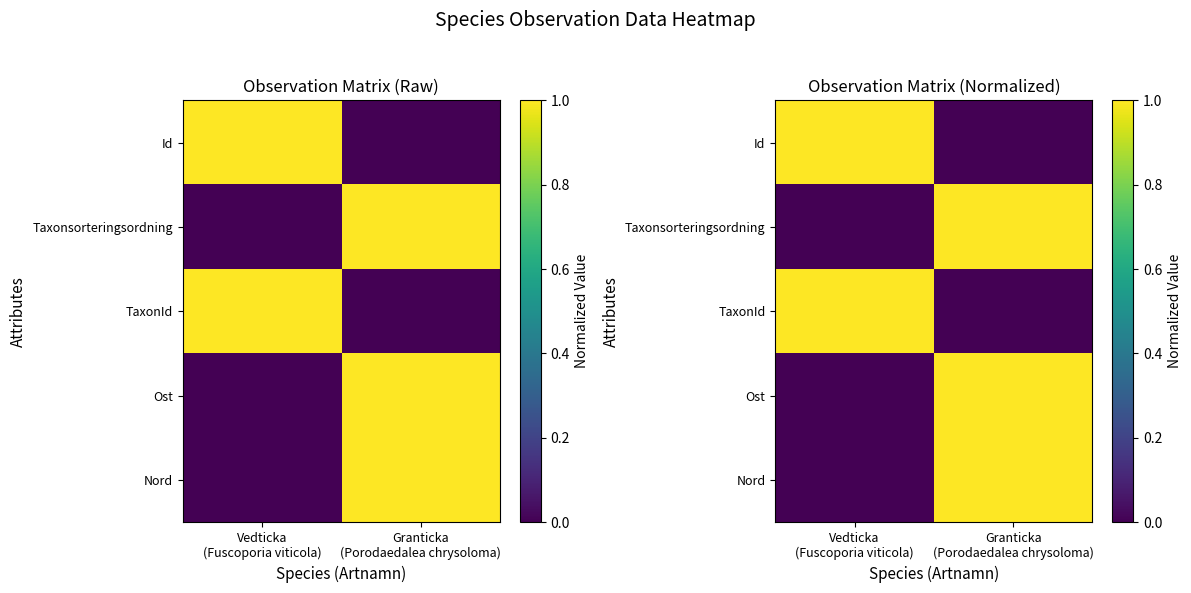

At how many categories does at least one series exceed 0?

2